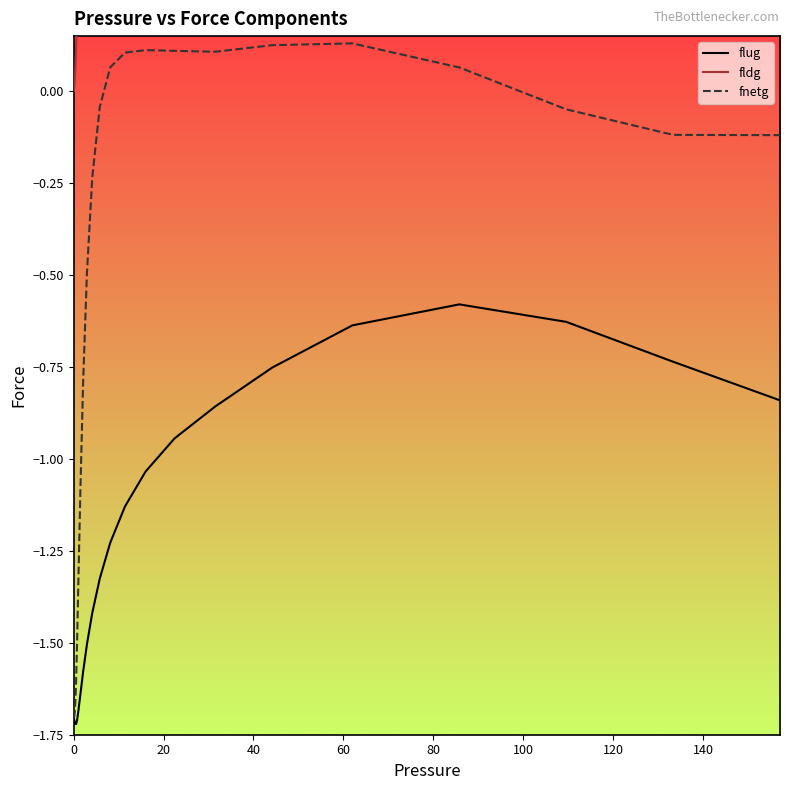

What is the label of the 38th point from the right?

40